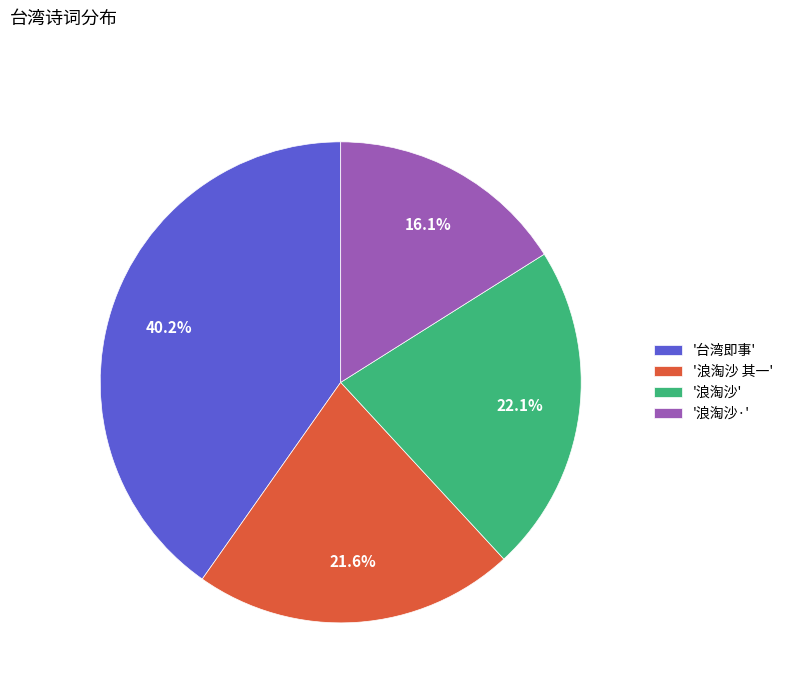

Approximately how many times larger is the value at '浪淘沙' compared to '浪淘沙 其一'?

1.0